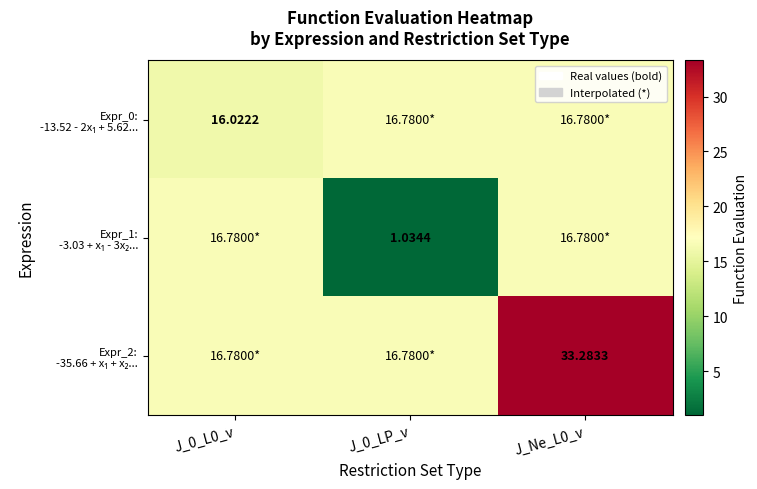

The value of Expr_1: -3.03 + x₁ - 3x₂... at J_0_LP_v is 1.0. True or false?

True